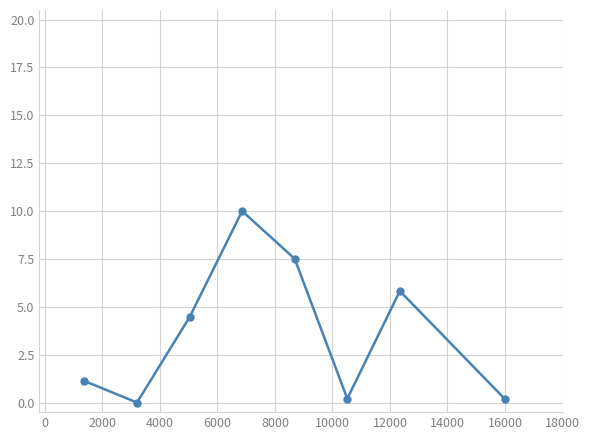

What is the greatest value displayed?

10.0